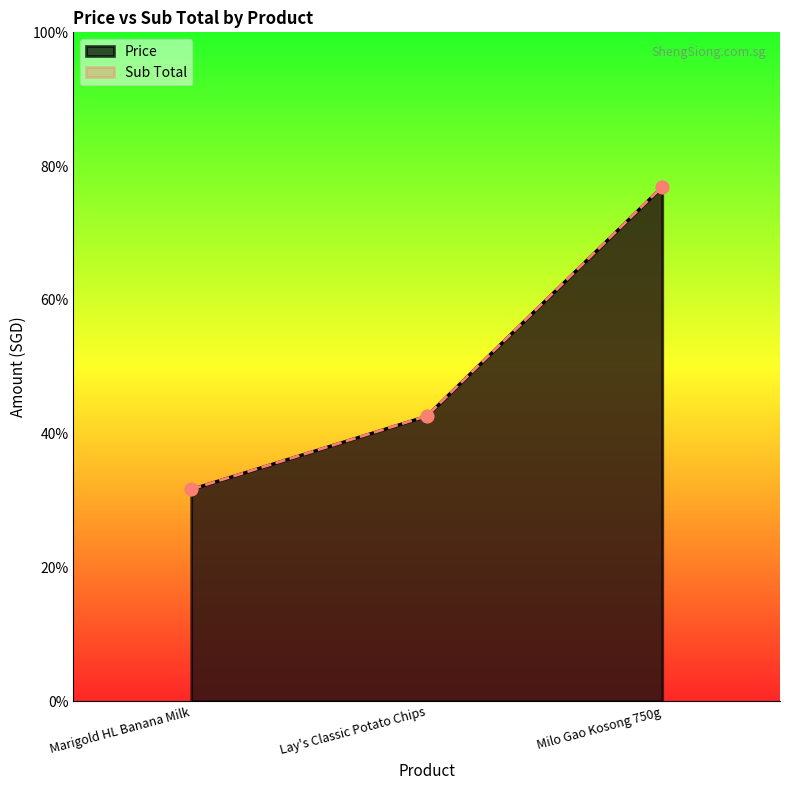

What are all the series names shown in the legend?

Price, Sub Total